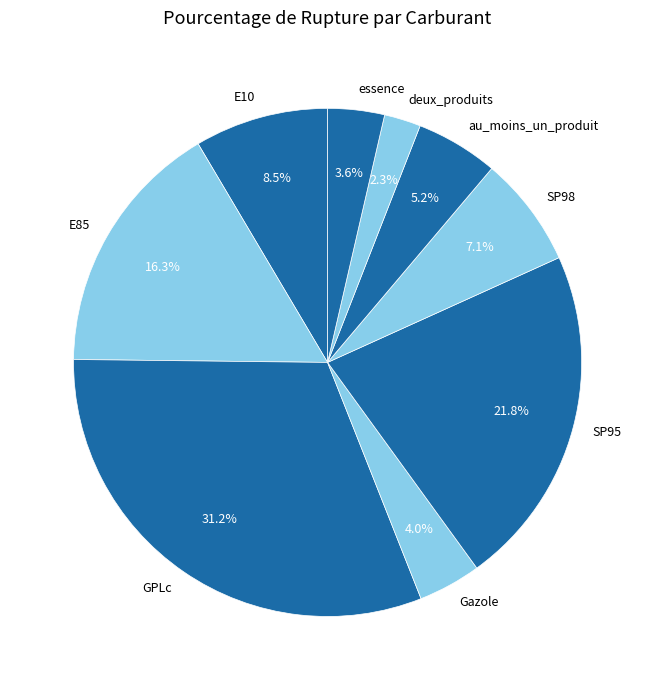

Which has a higher value, SP95 or GPLc?

GPLc